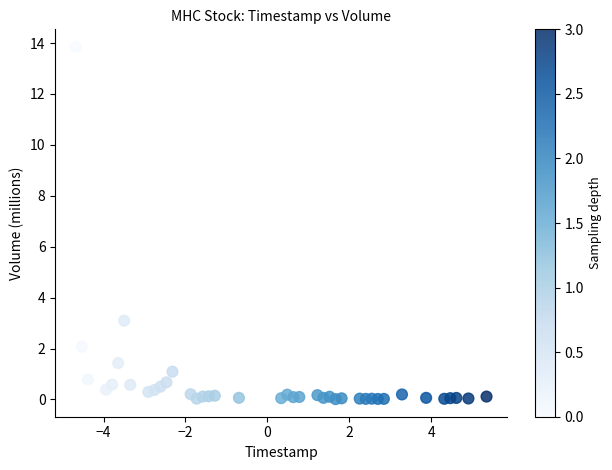

What Y value in the scatter plot is closest to 6?

3.1